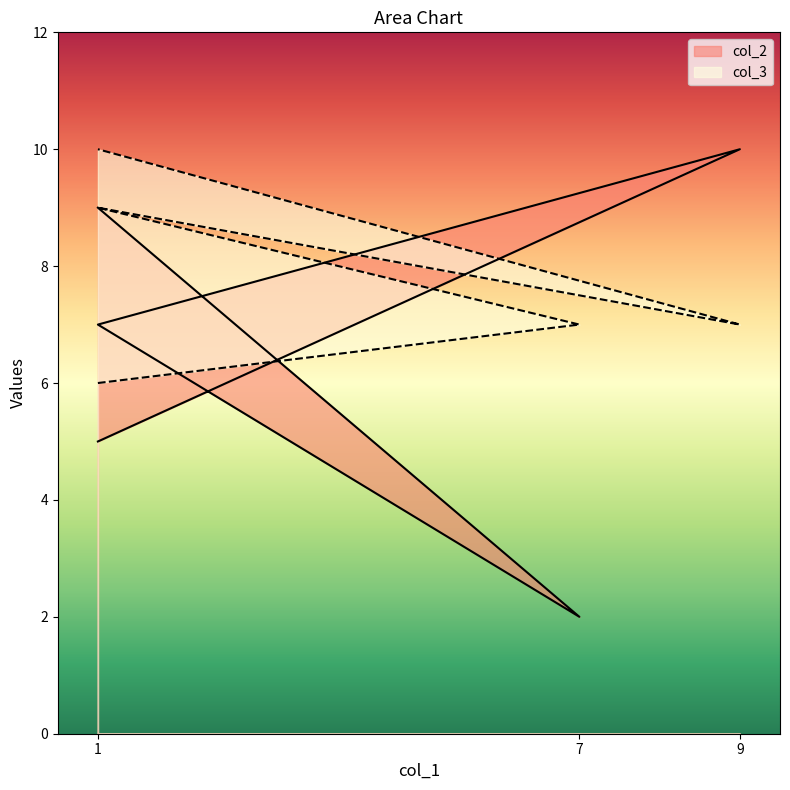

What is the difference between the maximum and second lowest values in the col_2 series?

5